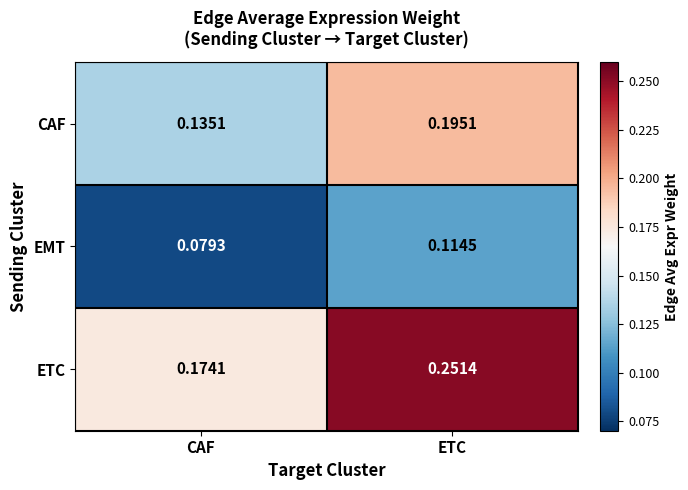

Which series has the largest total across all categories?

ETC